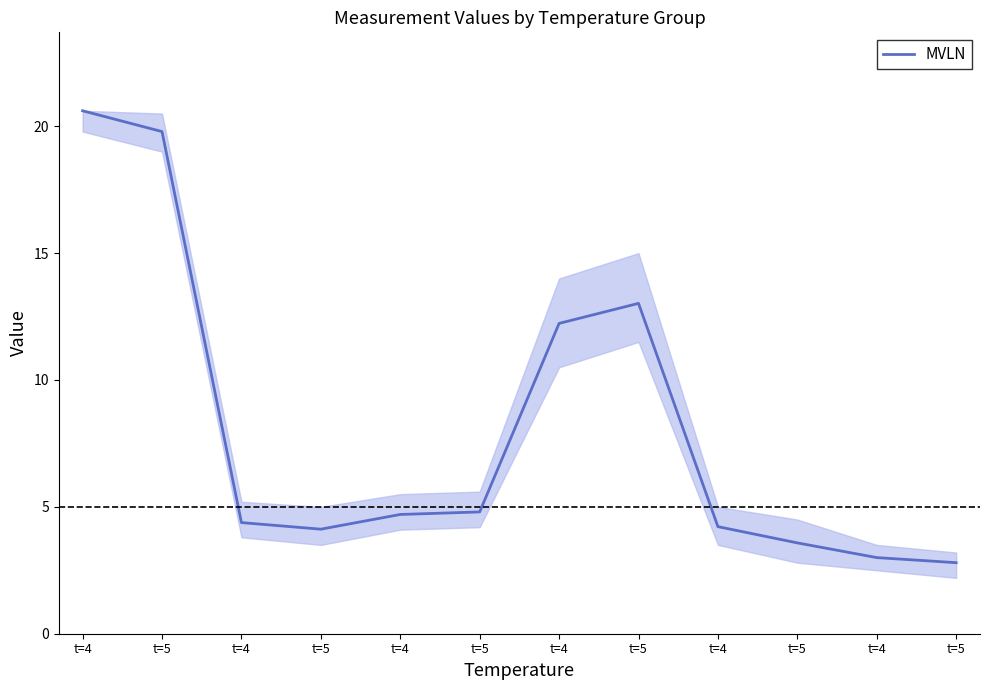

Is this an area chart (filled region under the line)?

Yes